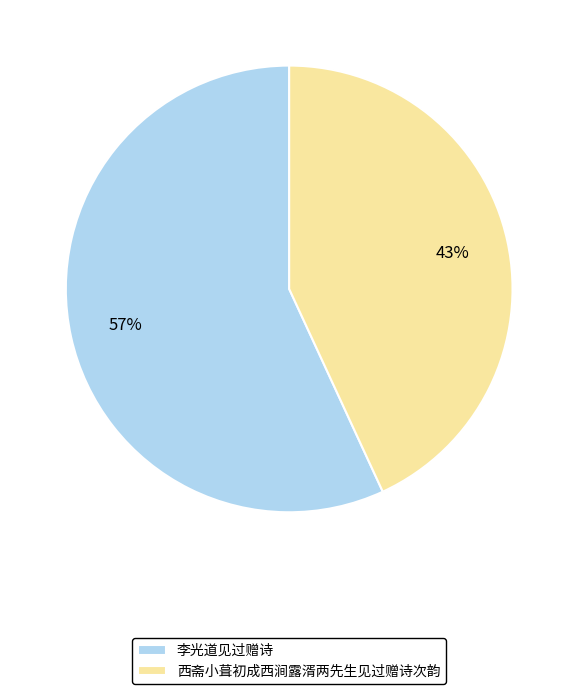

True or false: 西斋小葺初成西涧露湑两先生见过赠诗次韵 accounts for 31% of the total.

False